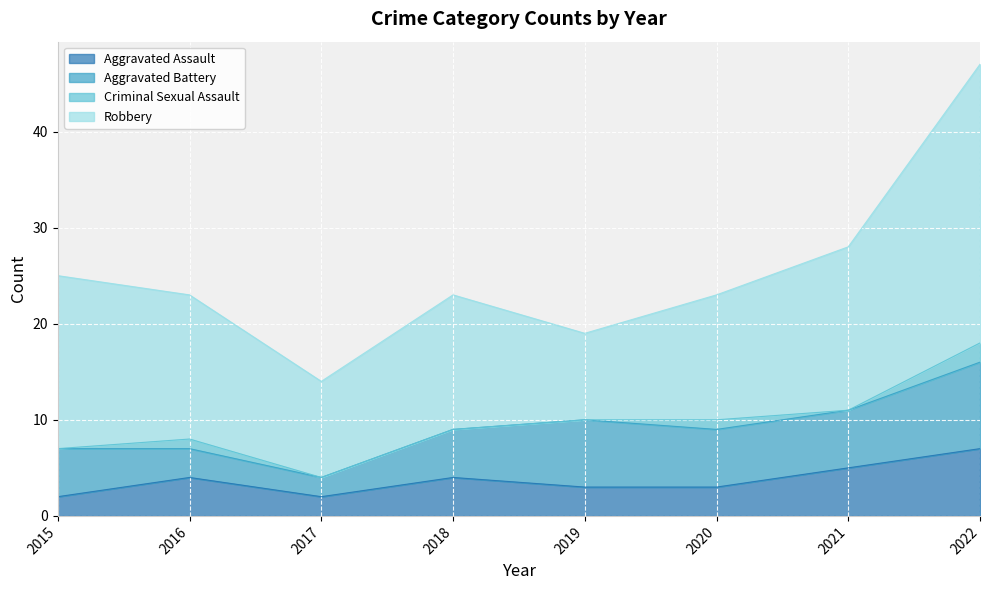

Reading left to right, what are all the values shown in this chart?

Aggravated Assault: 2015=2	2016=4	2017=2	2018=4	2019=3	2020=3	2021=5	2022=7
Aggravated Battery: 2015=5	2016=3	2017=2	2018=5	2019=7	2020=6	2021=6	2022=9
Criminal Sexual Assault: 2015=0	2016=1	2017=0	2018=0	2019=0	2020=1	2021=0	2022=2
Robbery: 2015=18	2016=15	2017=10	2018=14	2019=9	2020=13	2021=17	2022=29